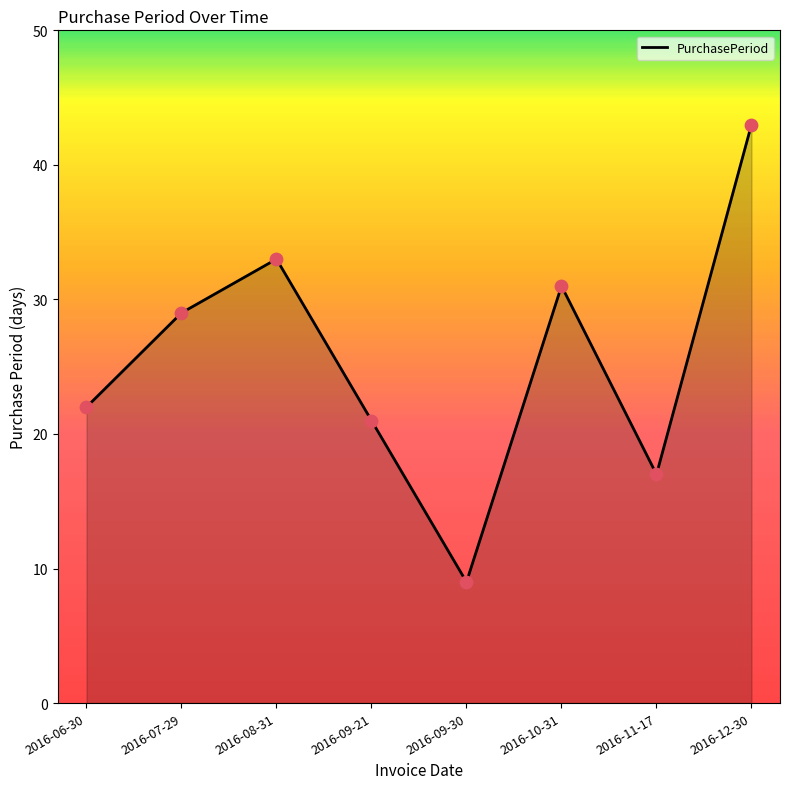

Which has a higher value, 2016-09-21 or 2016-08-31?

2016-08-31